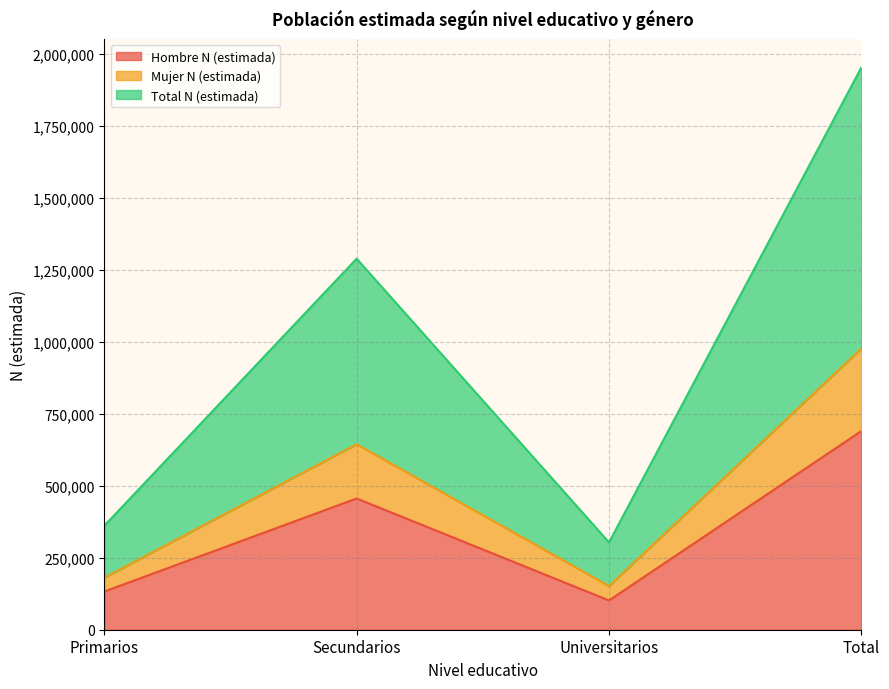

What is the approximate value of Total N (estimada) at Universitarios, to the nearest 50?

303550